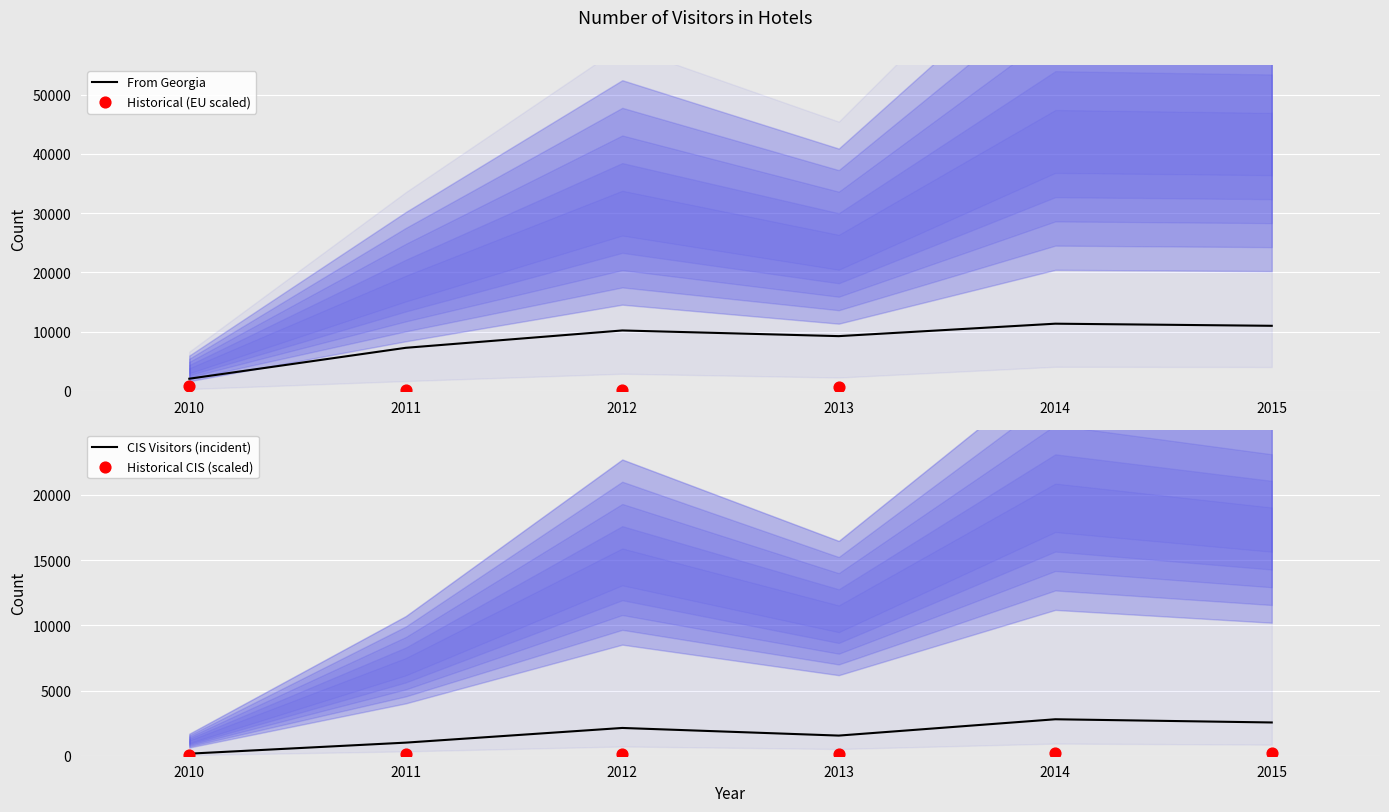

At how many categories does at least one series exceed 10769?

2